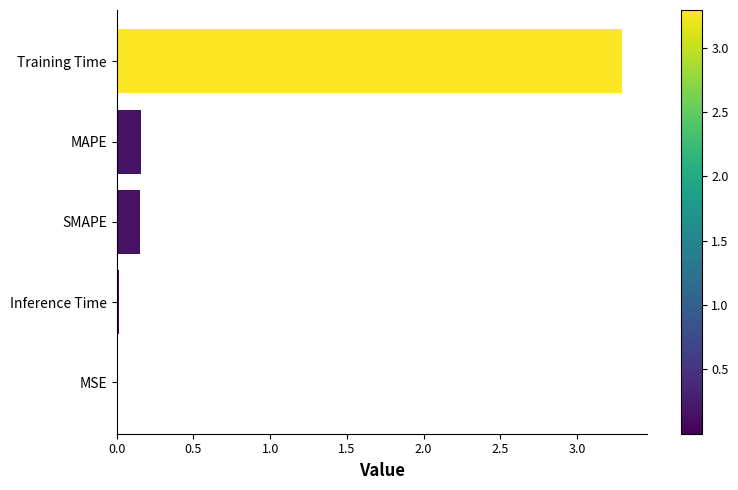

Are the bars horizontal?

Yes